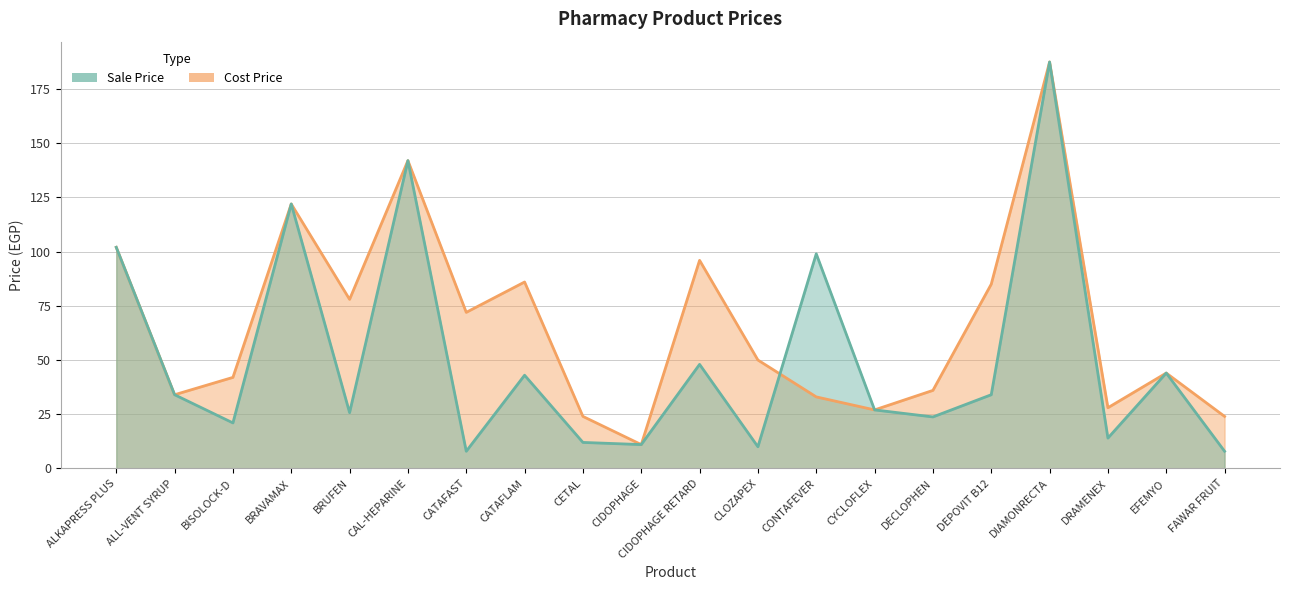

At which category is the sum across all series the highest?

DIAMONRECTA